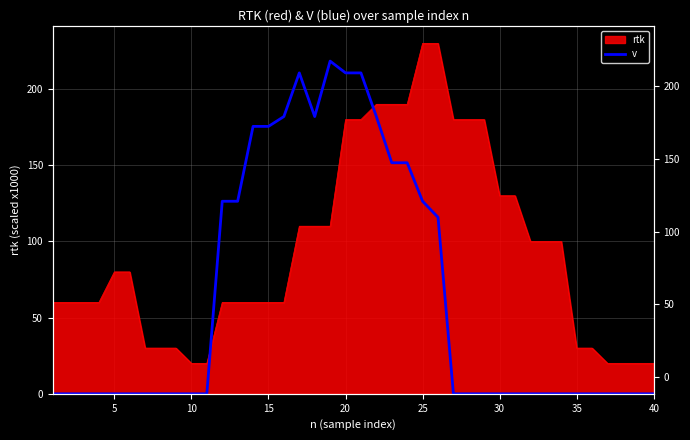

What is the sum of all values?

2545.2